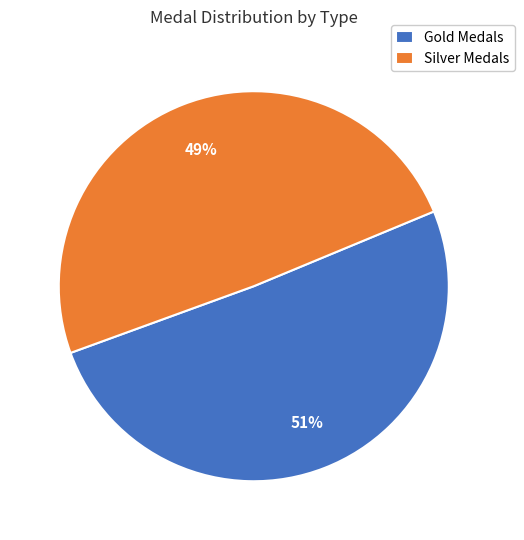

Which slice is the smallest?

Silver Medals